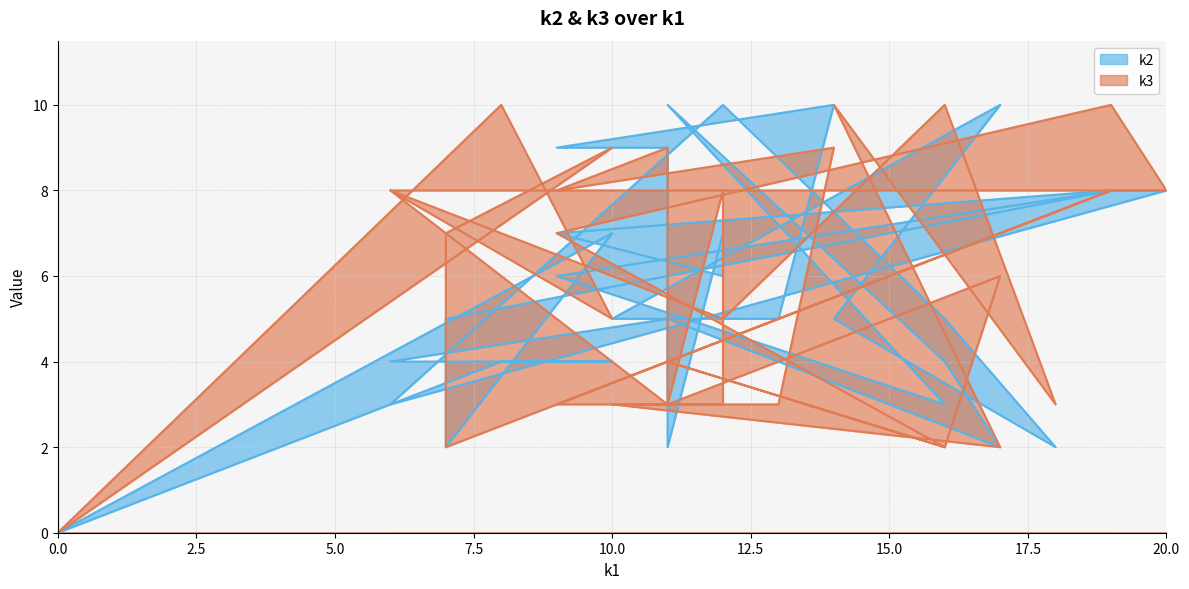

The value of k2 at i13 is 5. True or false?

False